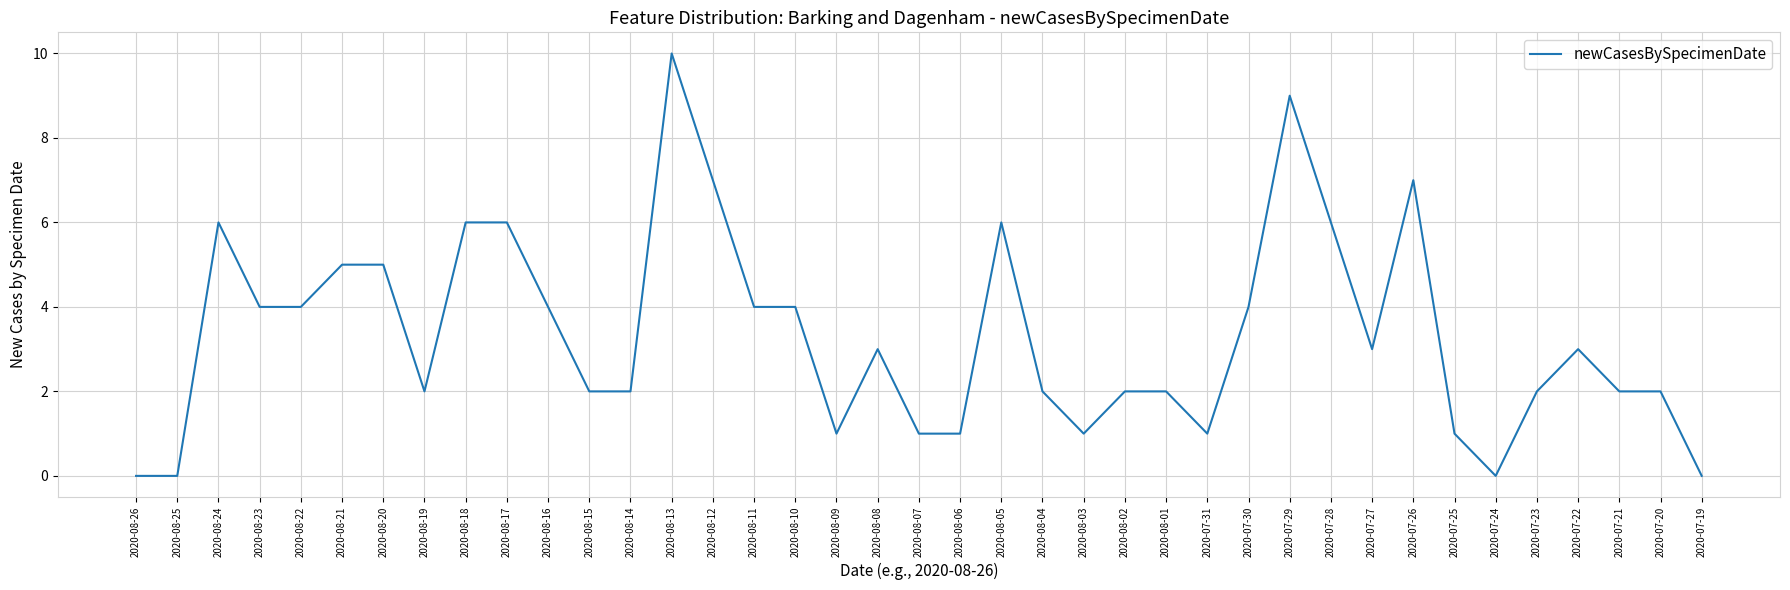

Is it true that the value at 2020-07-24 is 0?

True